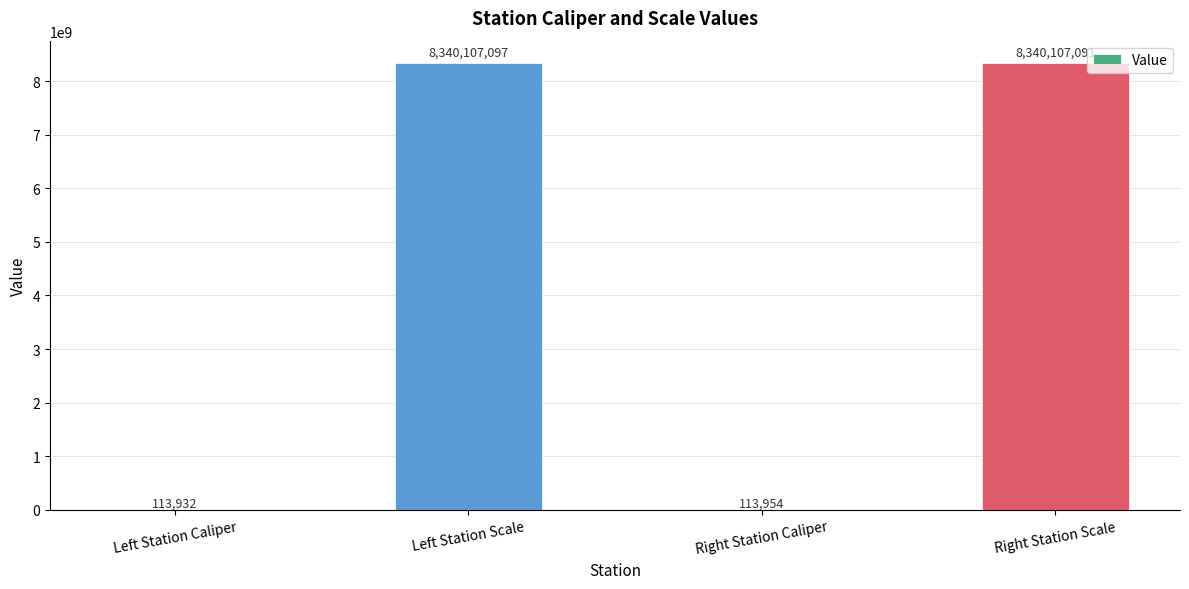

How many distinct data groups are displayed?

1